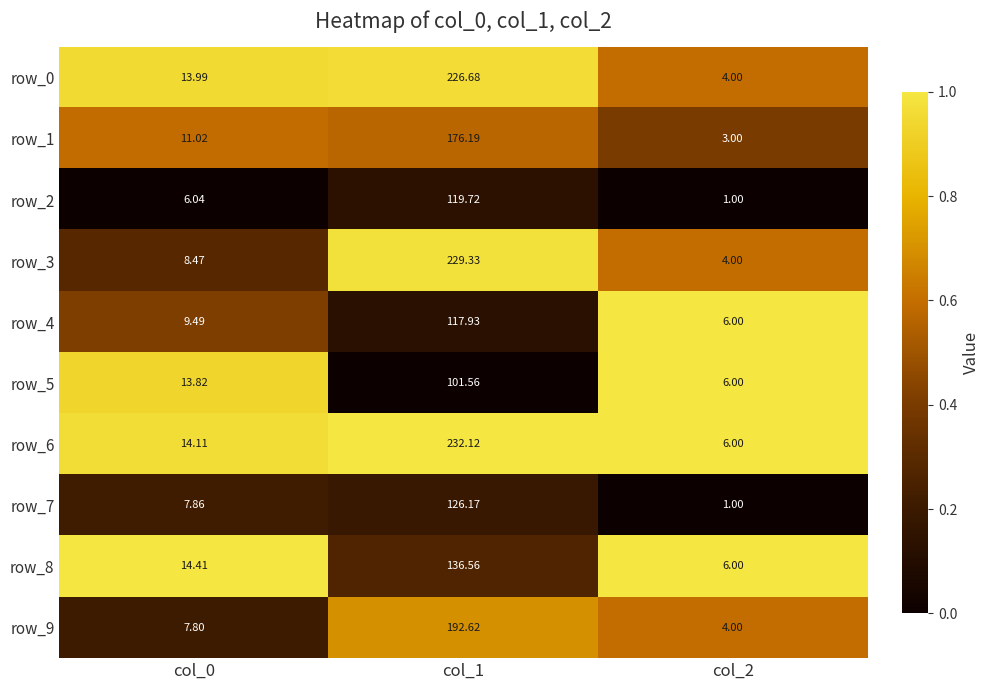

Count the number of data series in this chart.

10